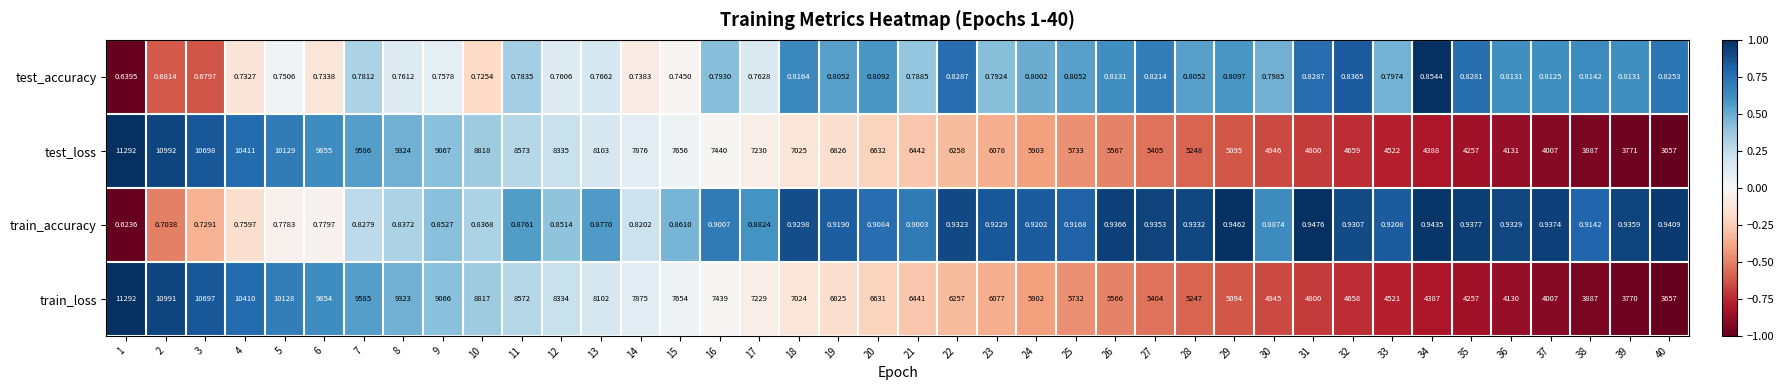

How many distinct data groups are displayed?

4